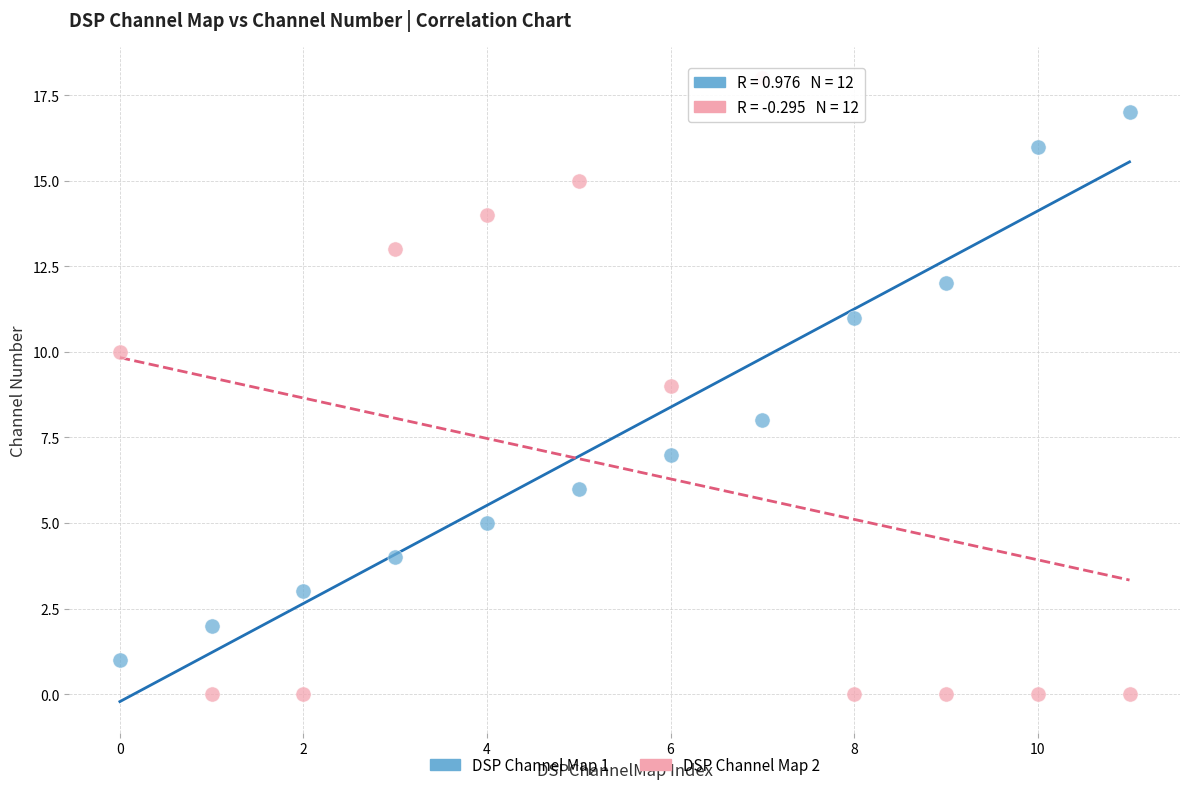

Which series reaches the maximum Y coordinate?

DSP Channel Map 2